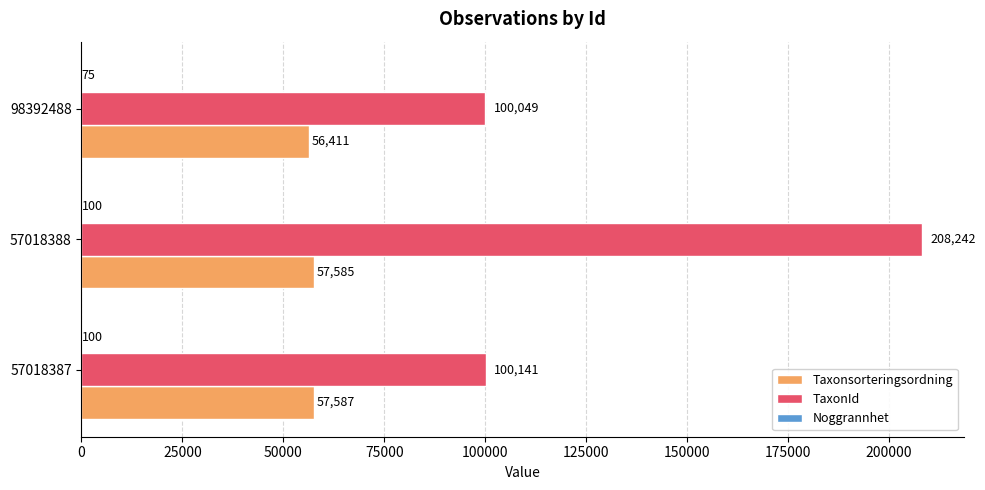

What is the approximate value of Taxonsorteringsordning at 57018388, to the nearest 50?

57600